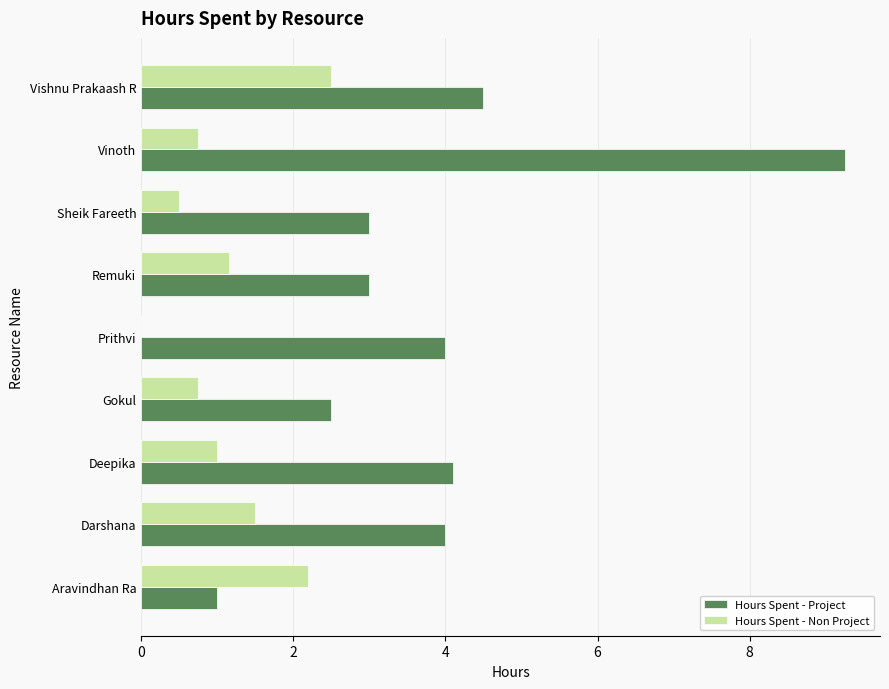

Read the Hours Spent - Non Project value at Gokul.

0.8